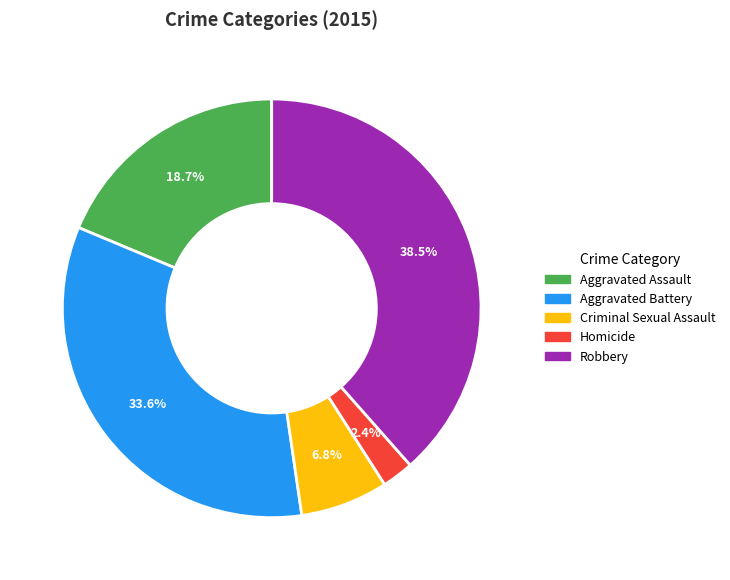

Is there a majority slice in this chart?

No